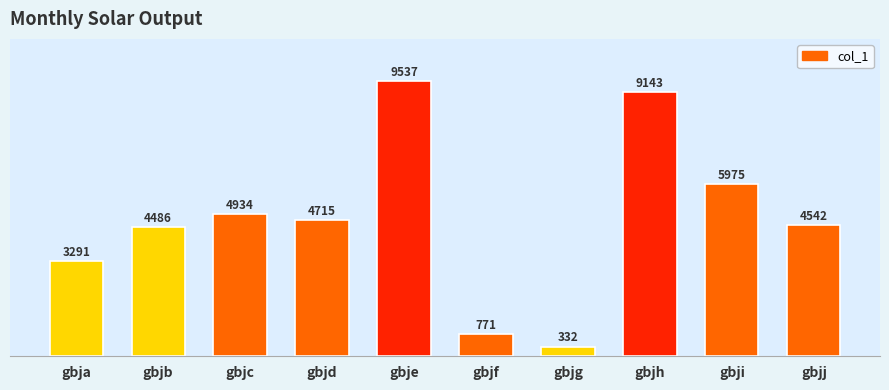

List the labels in order of value, smallest first.

gbjg, gbjf, gbja, gbjb, gbjj, gbjd, gbjc, gbji, gbjh, gbje